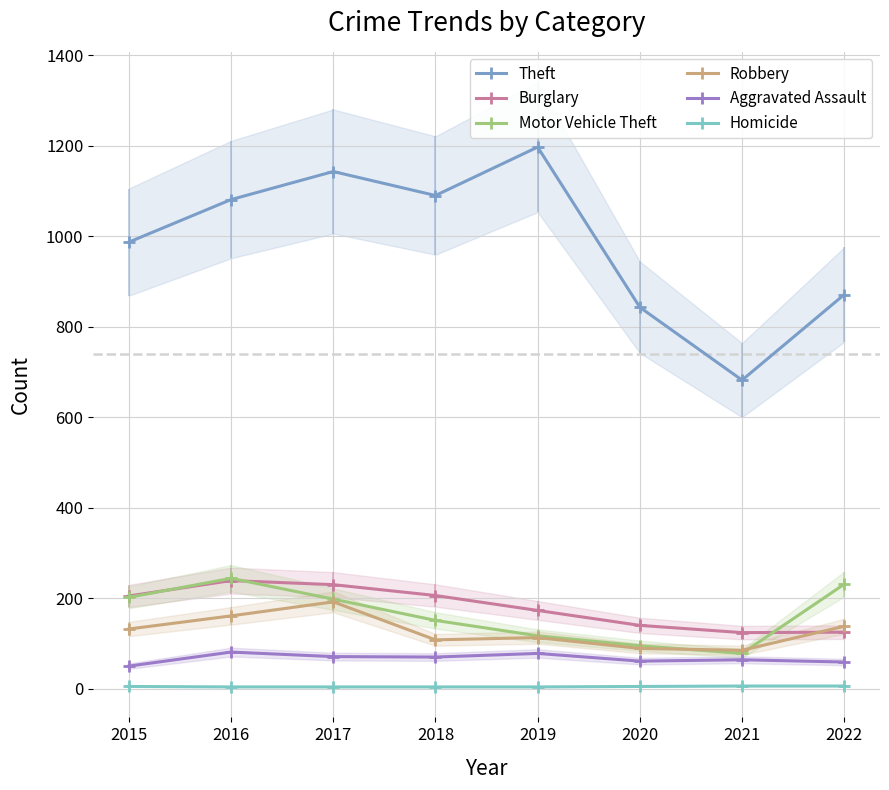

Where do Robbery and Motor Vehicle Theft first cross each other?

2020 and 2021